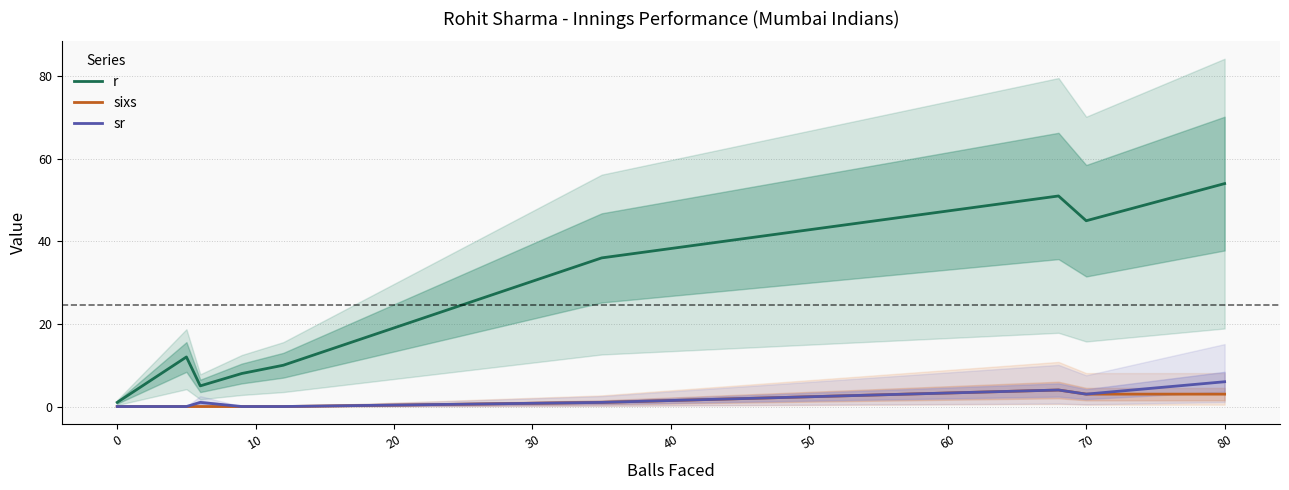

The sixs series shows 0 at 0. True or false?

True